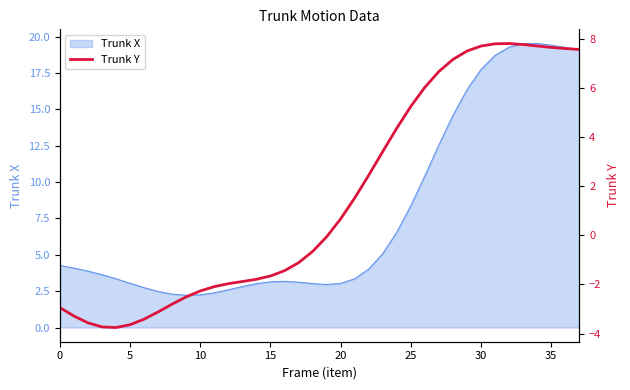

What is the sum of all values?

58.8